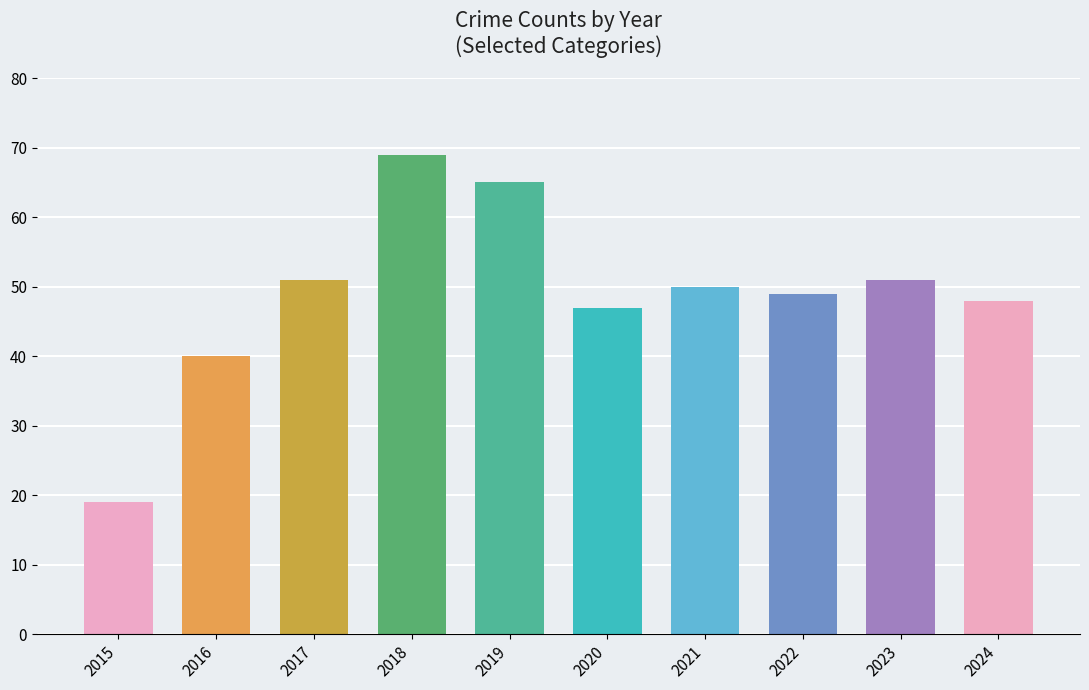

Which has a higher value, 2018 or 2022?

2018